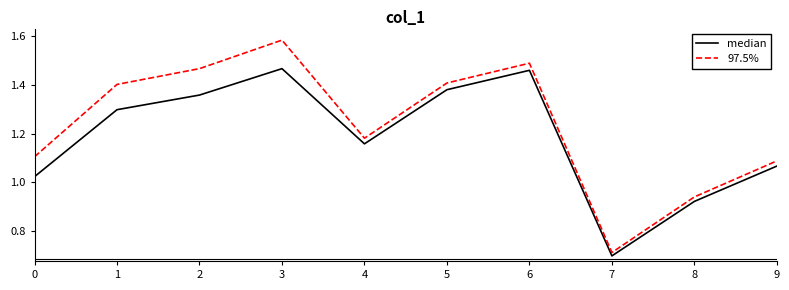

How many distinct data groups are displayed?

2